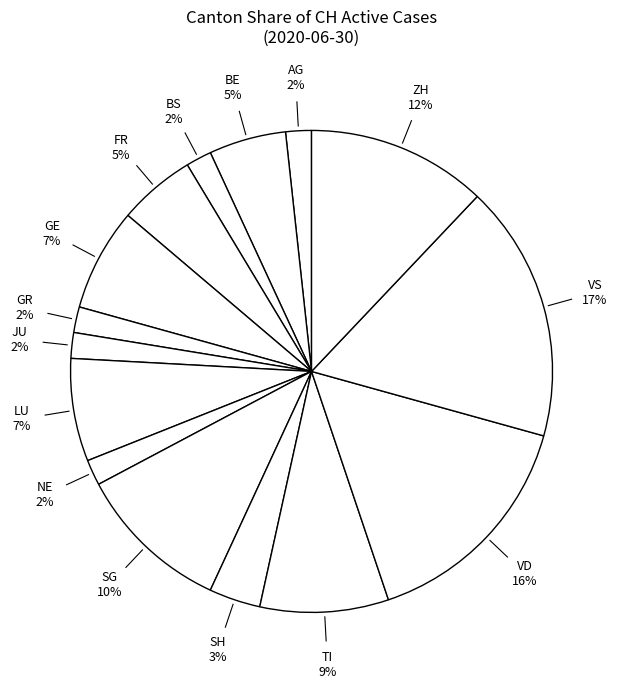

How many slices are in this pie chart?

15